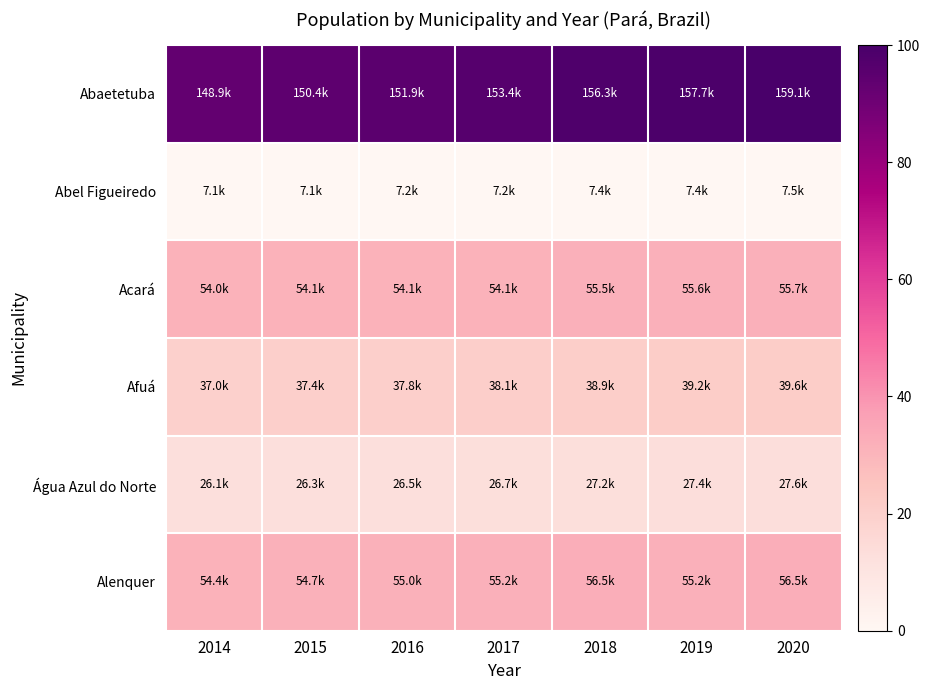

Which series has the largest total across all categories?

Abaetetuba